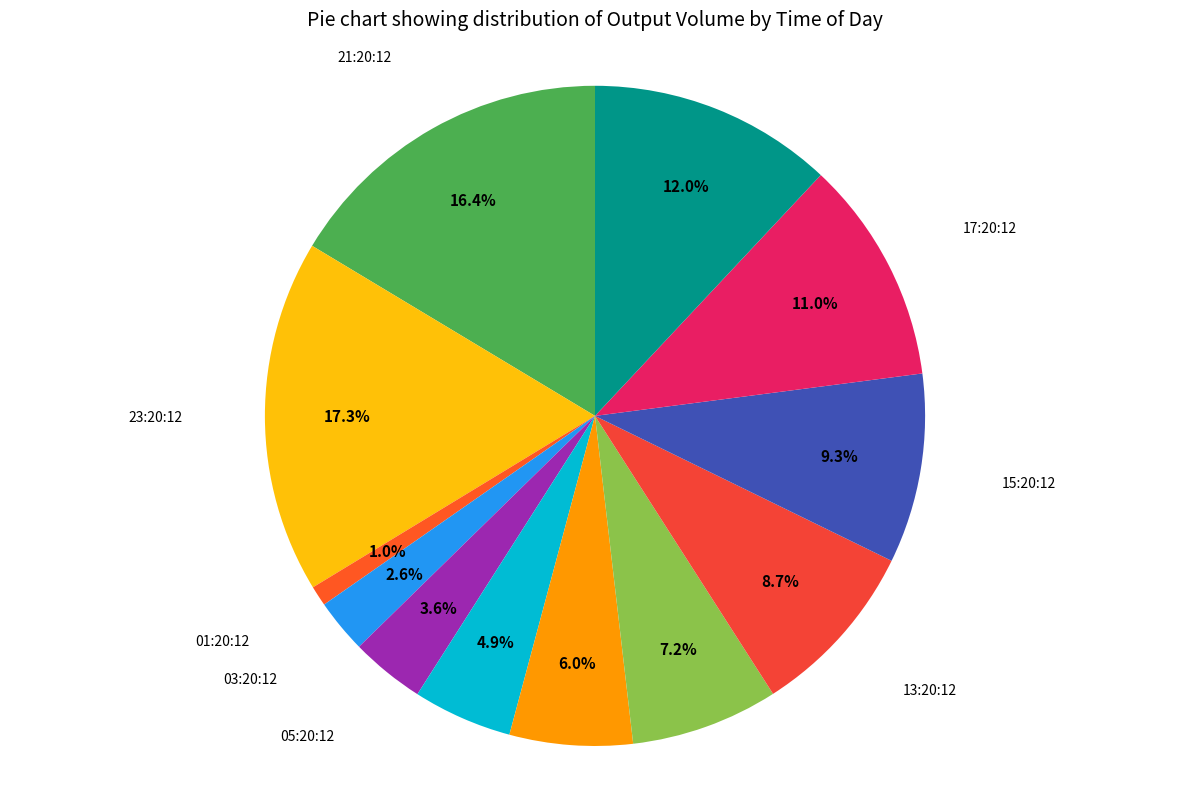

Which slice is the smallest?

01:20:12